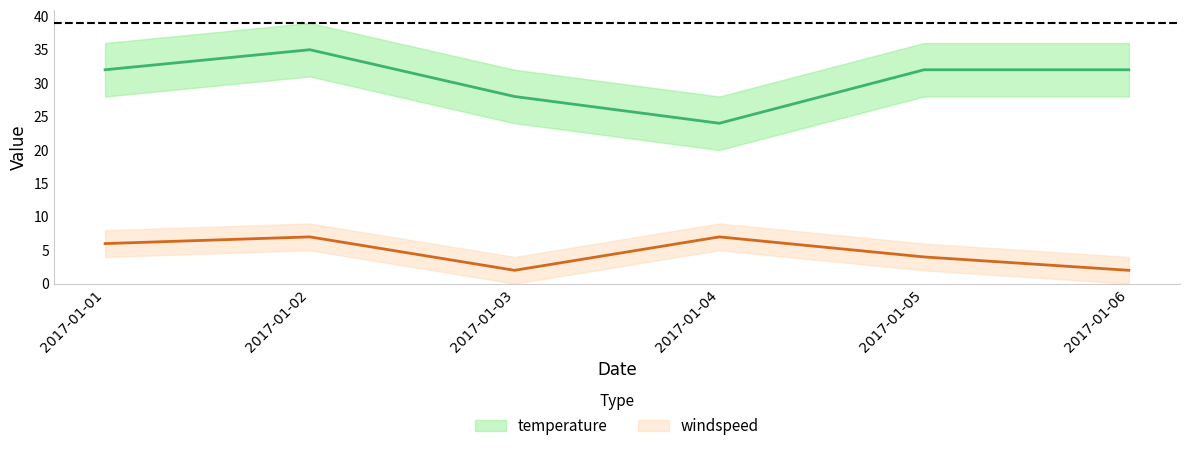

True or false: temperature and windspeed cross at least once.

False